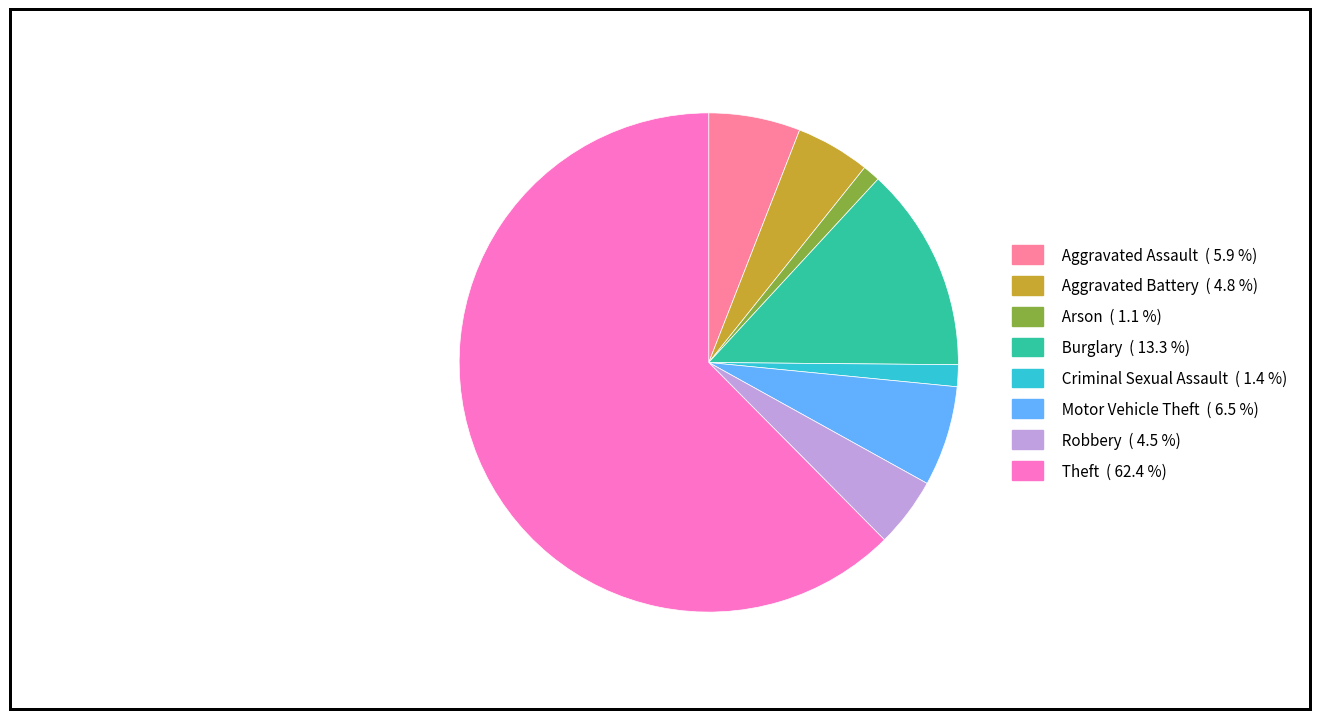

Which slice is the largest?

Theft